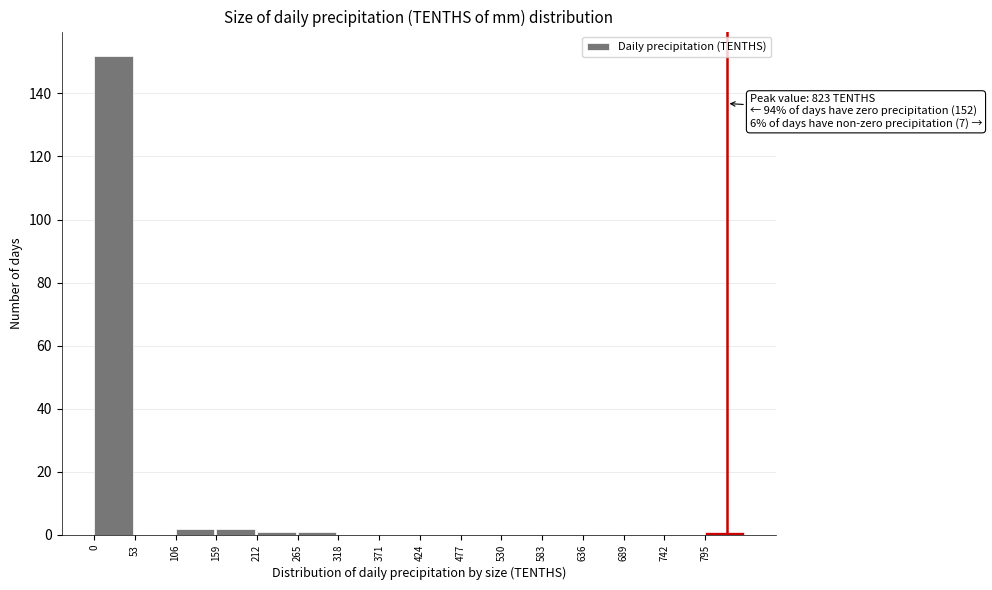

Over which range of the x-axis is the bar tallest?

0 to 53